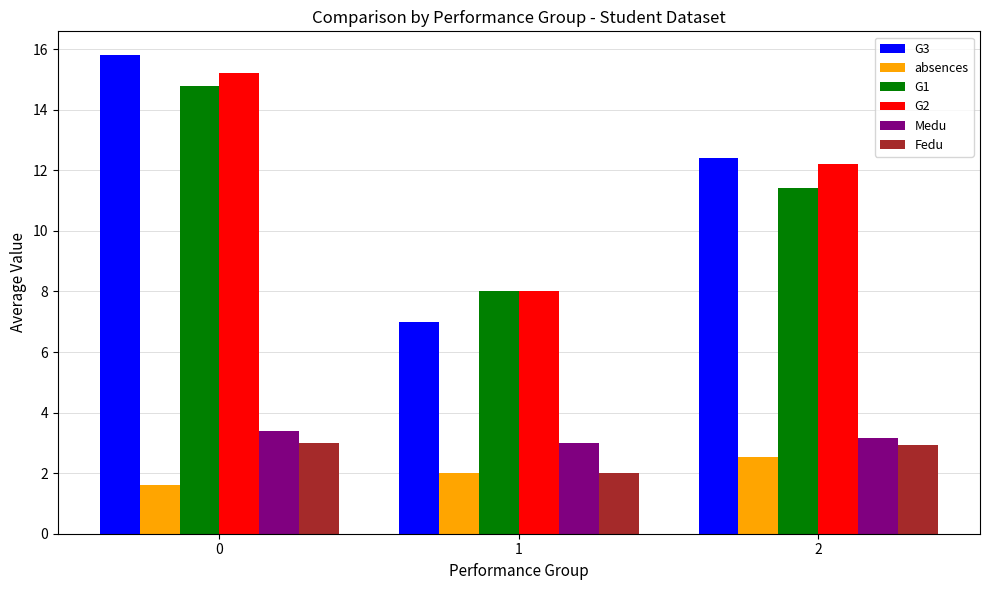

Which series changed the most between 1 and 2?

G3